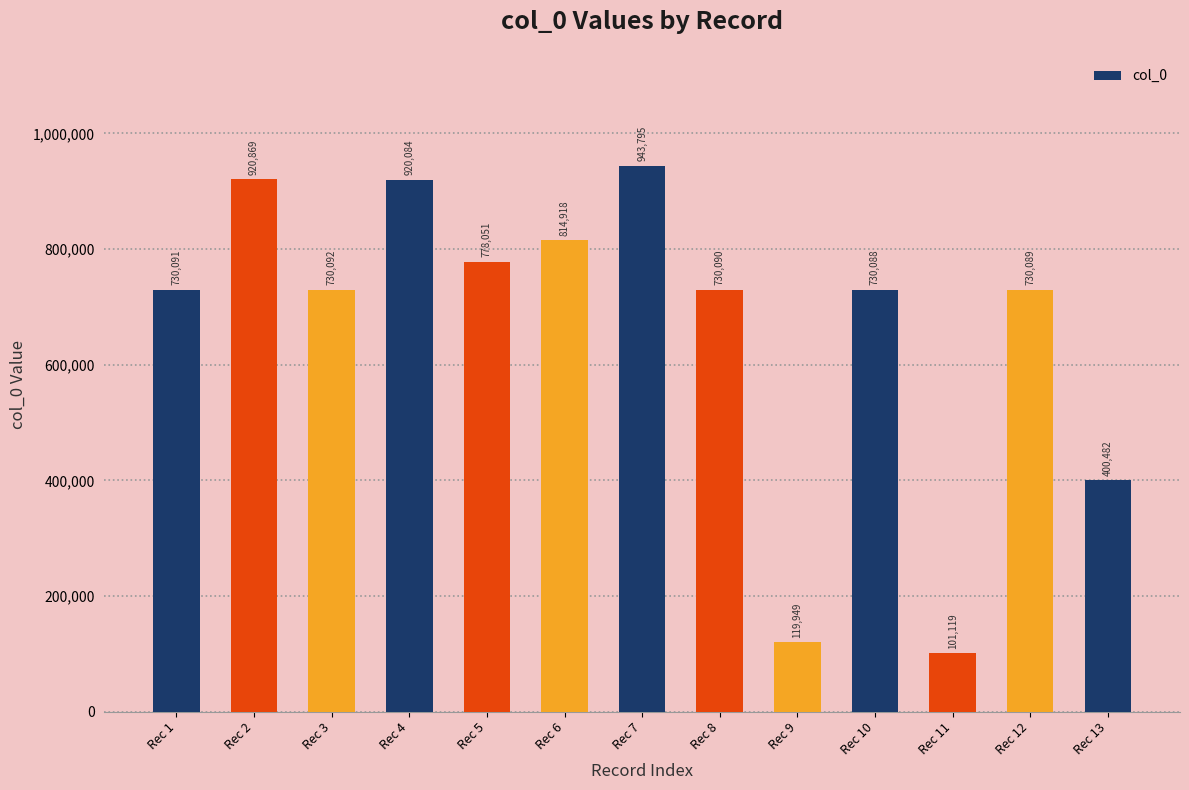

At which category does the chart reach its minimum across all series?

Rec 11